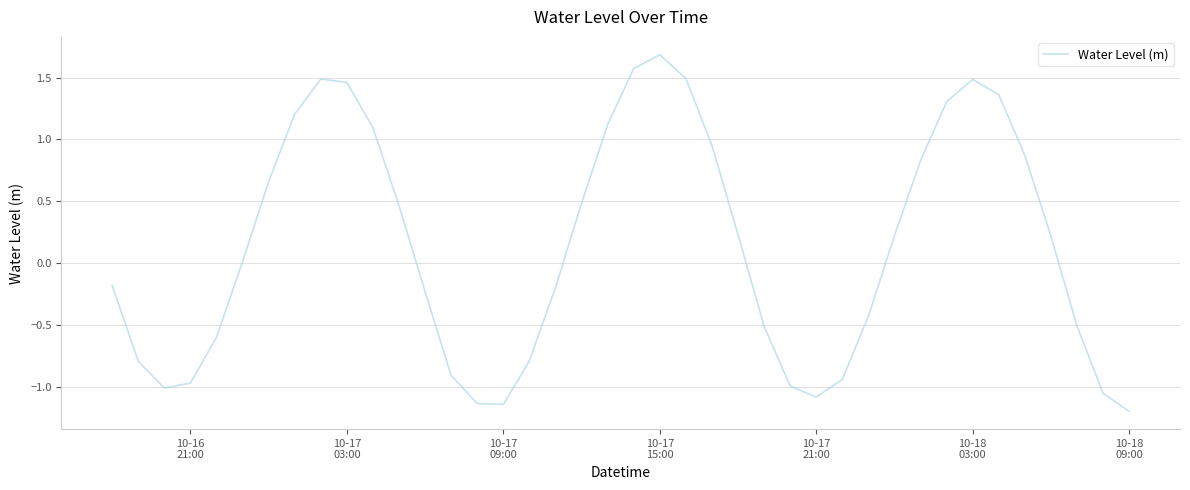

What is the smallest value displayed?

-1.2